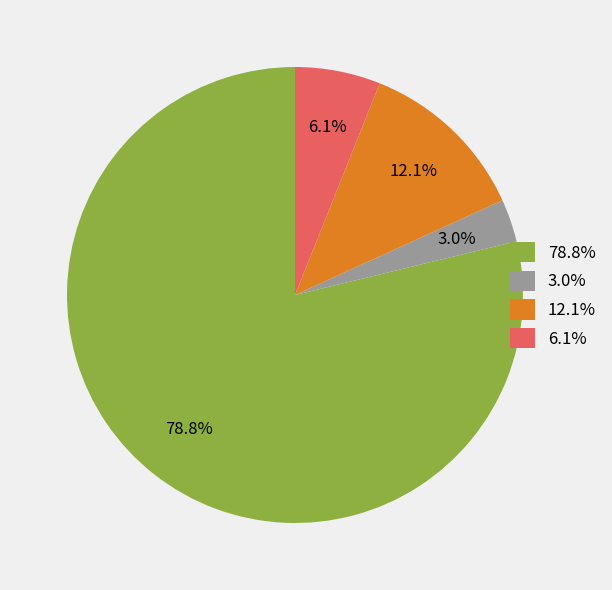

How many segments does this pie chart have?

4